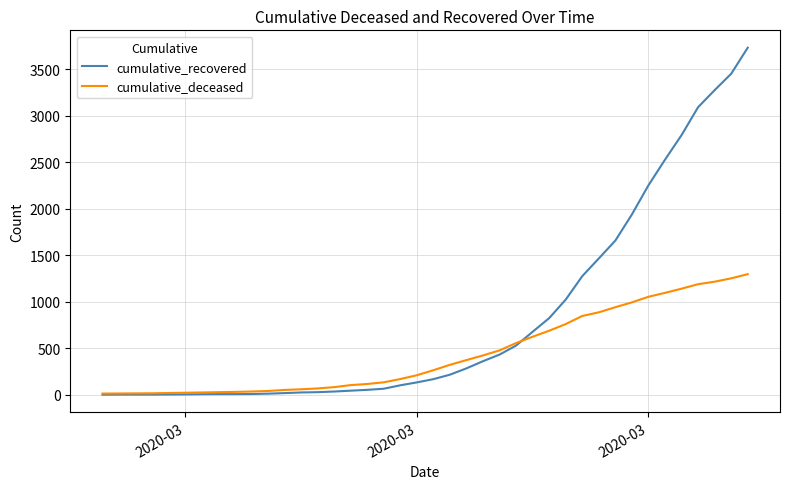

Which series has the widest spread of values?

cumulative_recovered